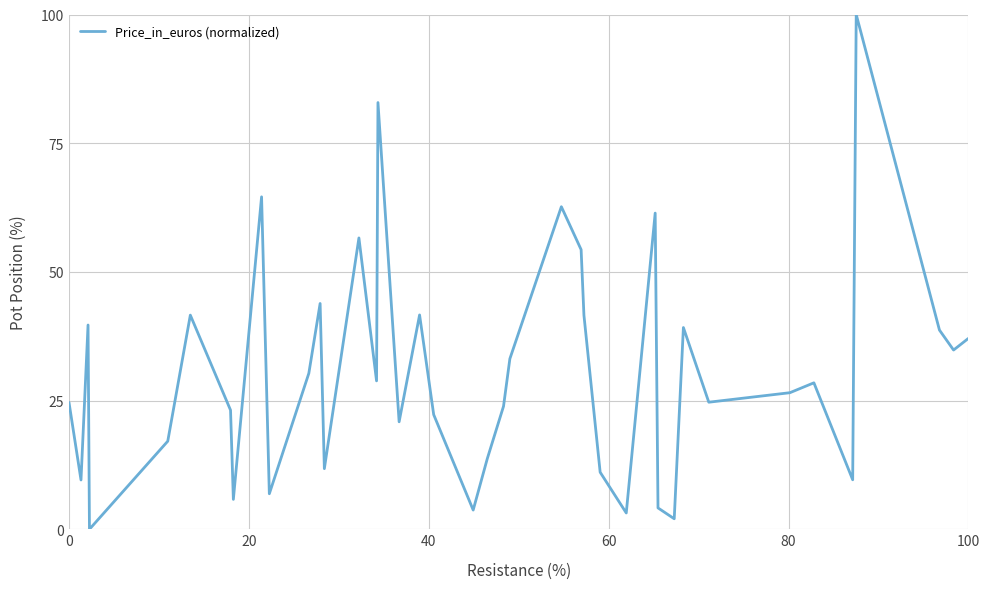

What is the difference between the maximum and minimum values?

100.0